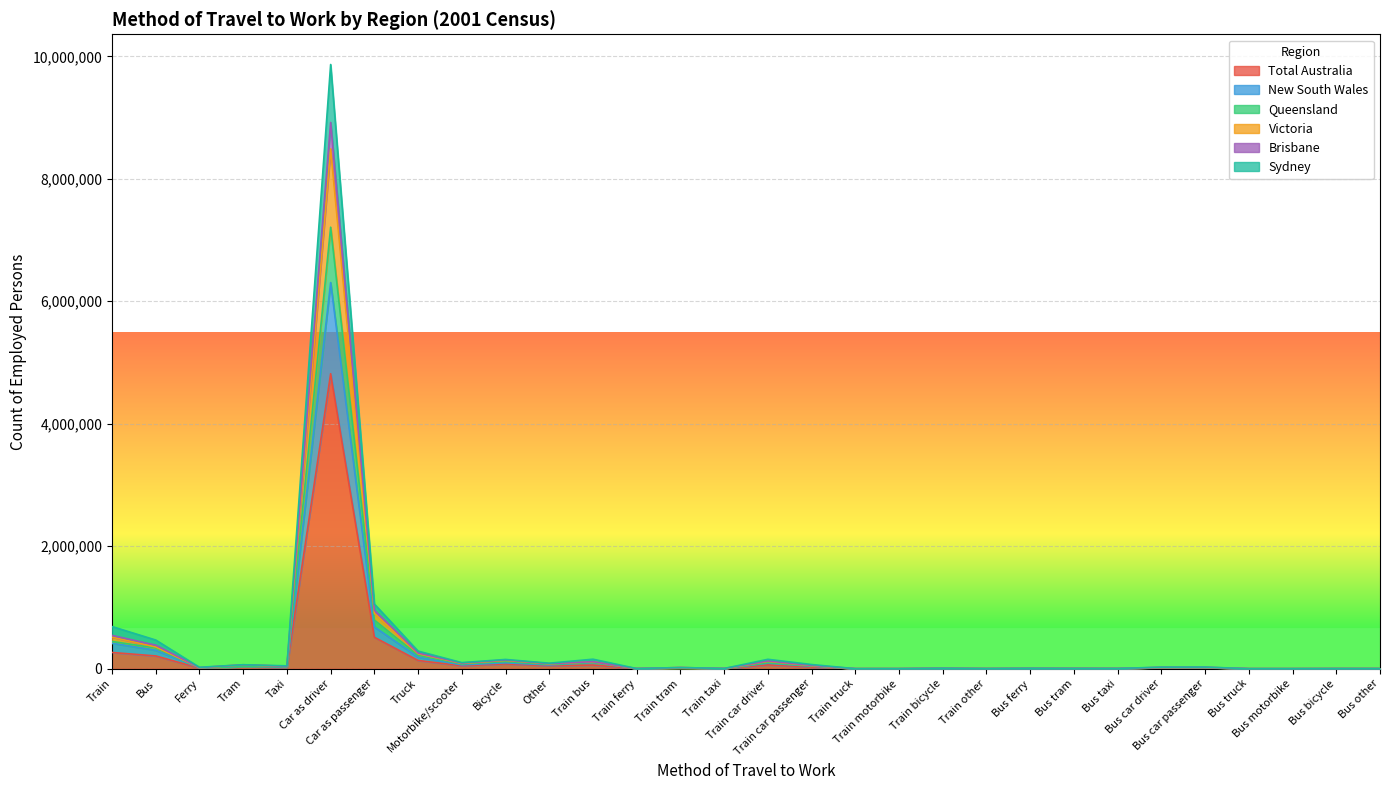

Reading right to left, transcribe all the data shown in this chart.

Total Australia: Bus other=751	Bus bicycle=838	Bus motorbike=104	Bus truck=88	Bus car passenger=12894	Bus car driver=12514	Bus taxi=1632	Bus tram=2407	Bus ferry=2242	Train other=787	Train bicycle=3199	Train motorbike=215	Train truck=124	Train car passenger=26411	Train car driver=62220	Train taxi=1489	Train tram=9548	Train ferry=898	Train bus=59863	Other=47104	Bicycle=78210	Motorbike/scooter=48120	Truck=134133	Car as passenger=513233	Car as driver=4816599	Taxi=21147	Tram=32529	Ferry=8428	Bus=208294	Train=265104
New South Wales: Bus other=1586	Bus bicycle=1644	Bus motorbike=231	Bus truck=181	Bus car passenger=27191	Bus car driver=25678	Bus taxi=4009	Bus tram=4810	Bus ferry=6404	Train other=2075	Train bicycle=7522	Train motorbike=556	Train truck=319	Train car passenger=68581	Train car driver=153414	Train taxi=3960	Train tram=19530	Train ferry=2631	Train bus=155190	Other=90307	Bicycle=151151	Motorbike/scooter=99492	Truck=287375	Car as passenger=1056235	Car as driver=9866225	Taxi=46717	Tram=64949	Ferry=23327	Bus=468136	Train=688588
Queensland: Bus other=1192	Bus bicycle=1257	Bus motorbike=175	Bus truck=143	Bus car passenger=19942	Bus car driver=18893	Bus taxi=2856	Bus tram=2564	Bus ferry=4368	Train other=1368	Train bicycle=4905	Train motorbike=373	Train truck=214	Train car passenger=45068	Train car driver=98980	Train taxi=2617	Train tram=10034	Train ferry=1771	Train bus=103186	Other=70553	Bicycle=116195	Motorbike/scooter=77876	Truck=218730	Car as passenger=794624	Car as driver=7209616	Taxi=33490	Tram=33691	Ferry=15977	Bus=337832	Train=444775
Victoria: Bus other=1263	Bus bicycle=1337	Bus motorbike=181	Bus truck=151	Bus car passenger=21658	Bus car driver=20183	Bus taxi=2977	Bus tram=4656	Bus ferry=4392	Train other=1531	Train bicycle=5998	Train motorbike=416	Train truck=236	Train car passenger=50991	Train car driver=118980	Train taxi=2914	Train tram=19071	Train ferry=1782	Train bus=112701	Other=79928	Bicycle=135136	Motorbike/scooter=86266	Truck=244504	Car as passenger=904615	Car as driver=8488235	Taxi=37890	Tram=63957	Ferry=16345	Bus=355410	Train=515843
Brisbane: Bus other=1022	Bus bicycle=1092	Bus motorbike=147	Bus truck=114	Bus car passenger=17280	Bus car driver=16445	Bus taxi=2546	Bus tram=2561	Bus ferry=4061	Train other=1252	Train bicycle=4286	Train motorbike=323	Train truck=195	Train car passenger=41420	Train car driver=90354	Train taxi=2456	Train tram=10014	Train ferry=1720	Train bus=100692	Other=60737	Bicycle=95981	Motorbike/scooter=62306	Truck=188202	Car as passenger=682281	Car as driver=6304804	Taxi=29420	Tram=33511	Ferry=14020	Bus=300250	Train=415799
Sydney: Bus other=1351	Bus bicycle=1428	Bus motorbike=194	Bus truck=162	Bus car passenger=23563	Bus car driver=22168	Bus taxi=3180	Bus tram=4659	Bus ferry=4628	Train other=1641	Train bicycle=6582	Train motorbike=456	Train truck=251	Train car passenger=54344	Train car driver=126749	Train taxi=3062	Train tram=19087	Train ferry=1830	Train bus=115045	Other=82965	Bicycle=141929	Motorbike/scooter=92356	Truck=257472	Car as passenger=954289	Car as driver=8920021	Taxi=40103	Tram=64060	Ferry=17927	Bus=384012	Train=543463